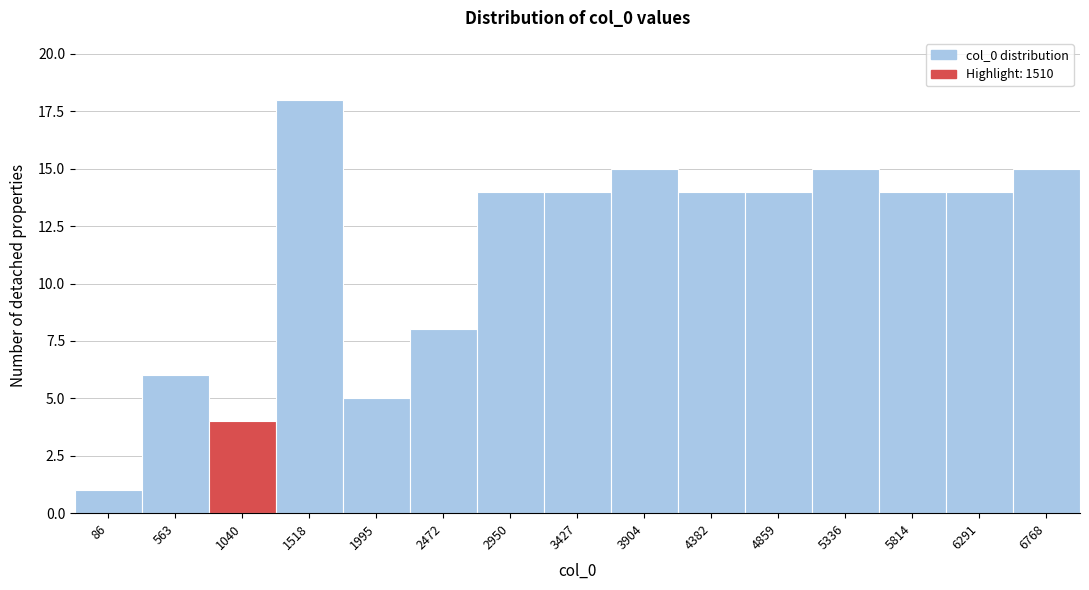

Reading left to right, extract all data points from this chart.

1	6	4	18	5	8	14	14	15	14	14	15	14	14	15